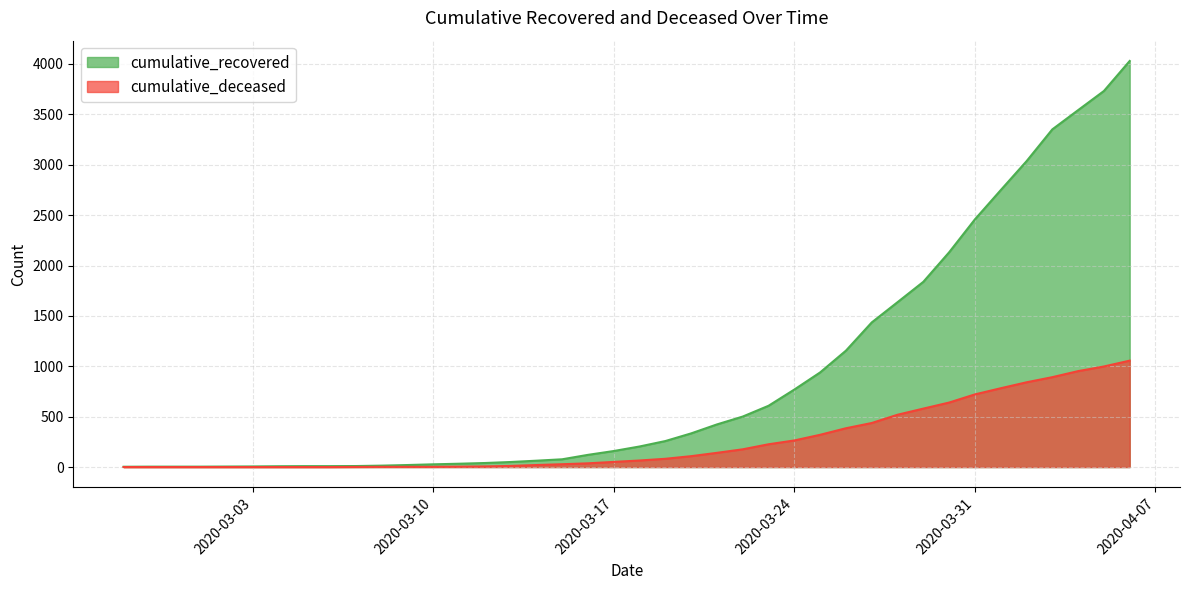

How many lines are shown in the chart?

2